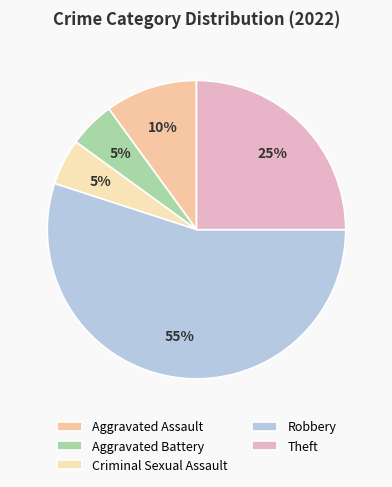

To the nearest percent, what portion does Criminal Sexual Assault represent?

5%